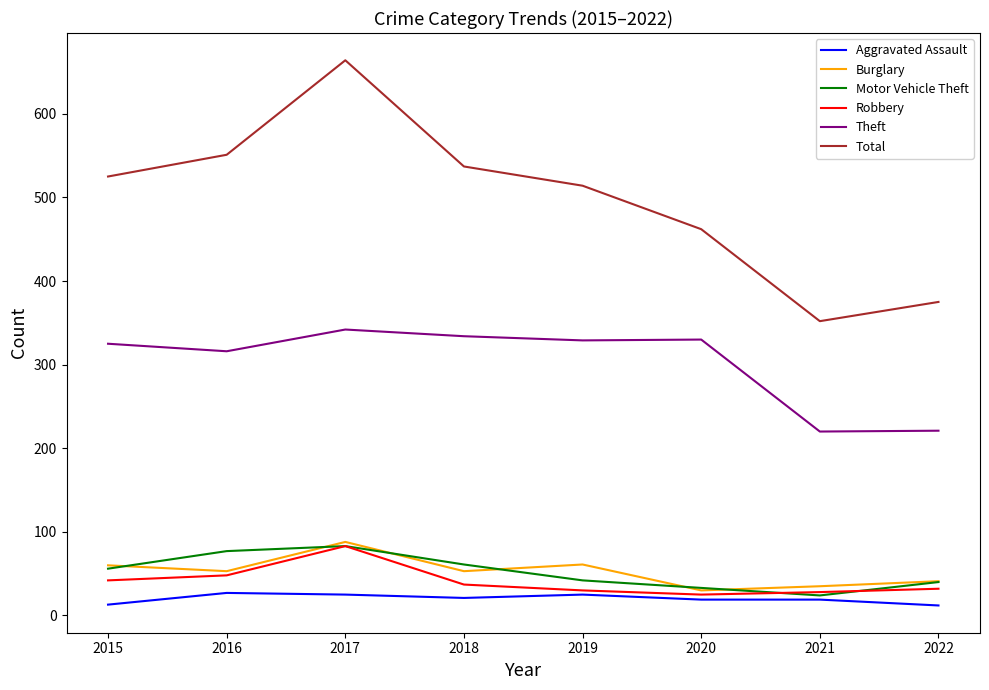

True or false: Total has more than 1 interior local peaks.

False